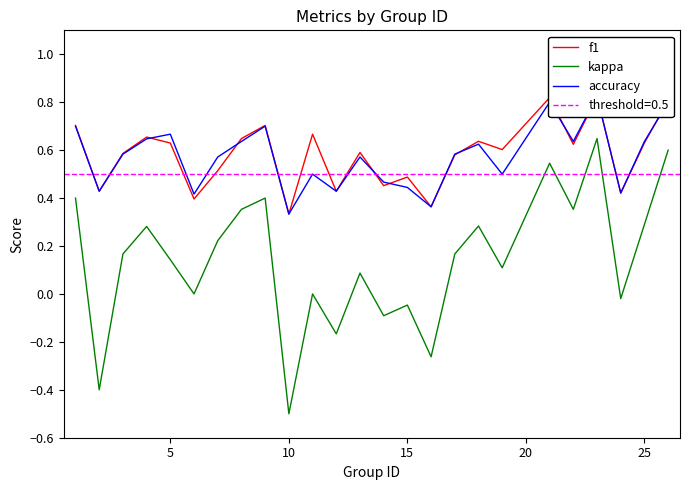

In accuracy, how many points are higher than both neighbors (excluding endpoints)?

7